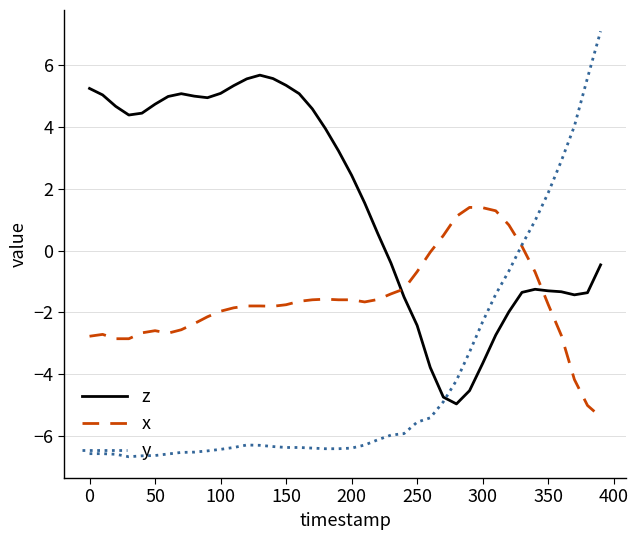

What is the minimum value for y?

-6.7